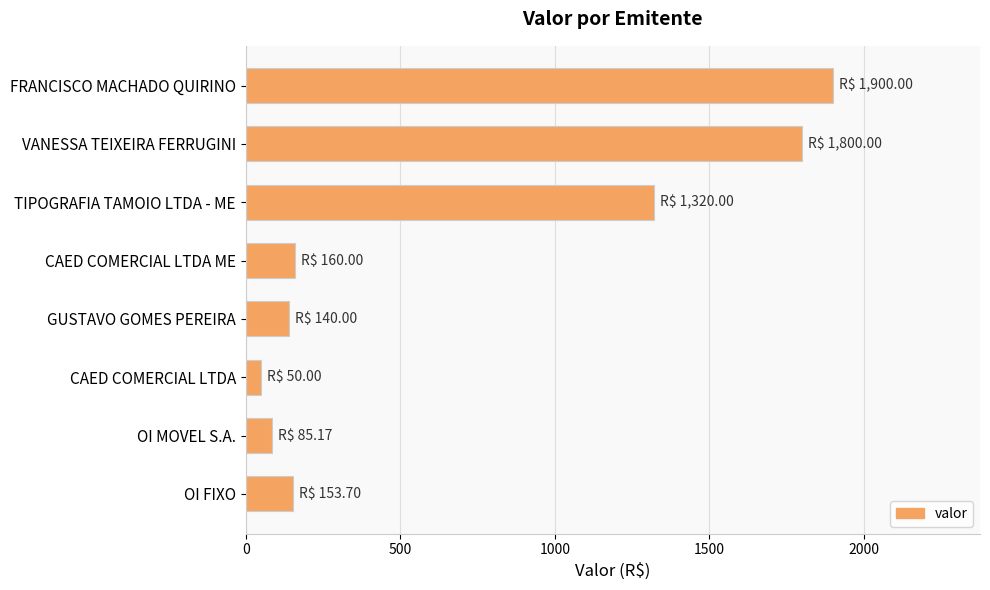

Which label corresponds to the smallest value in the chart?

CAED COMERCIAL LTDA